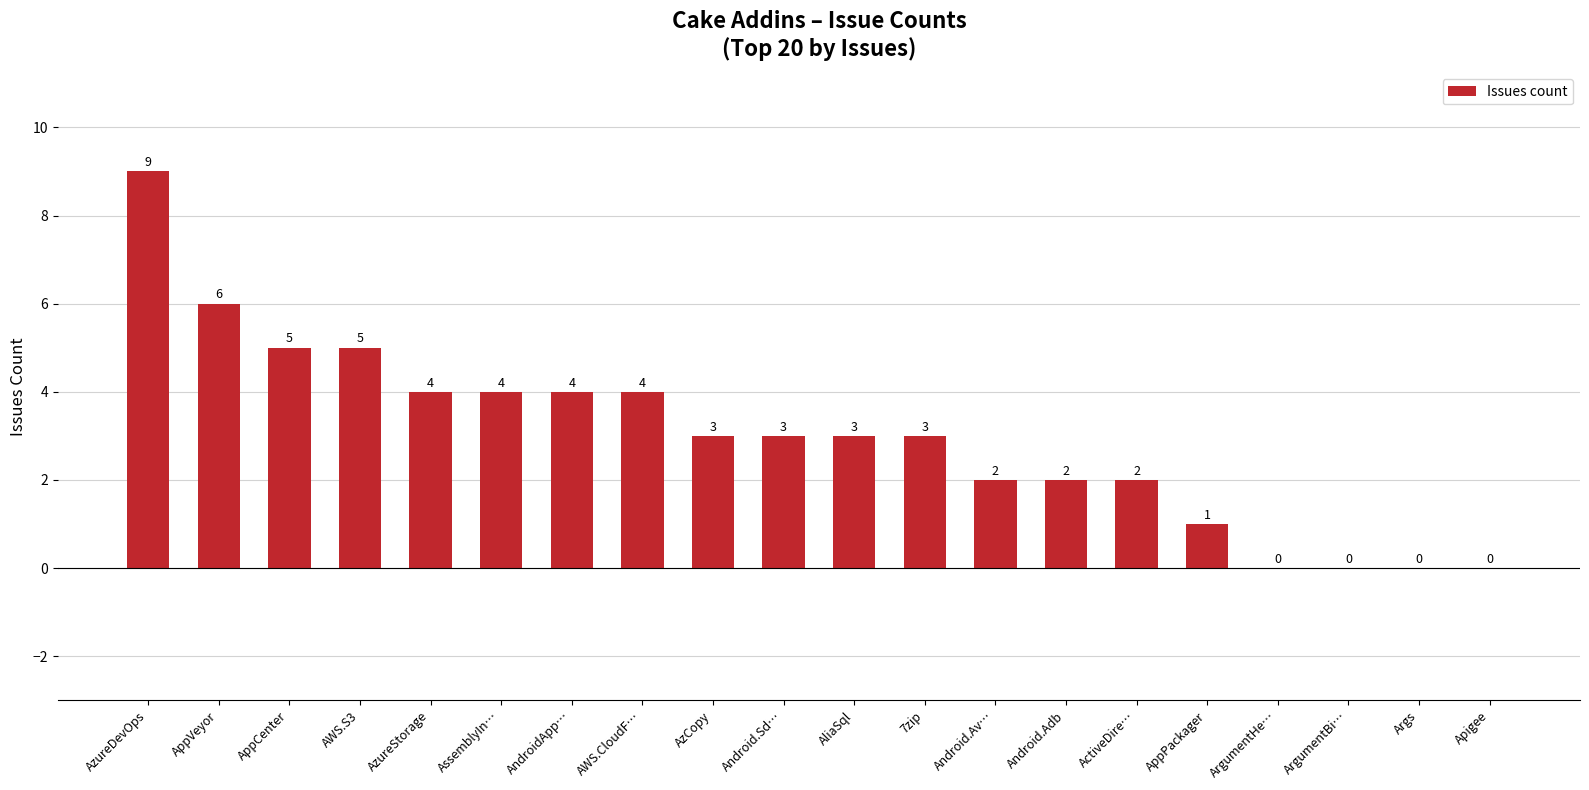

At which category does the chart reach its peak across all series?

AzureDevOps